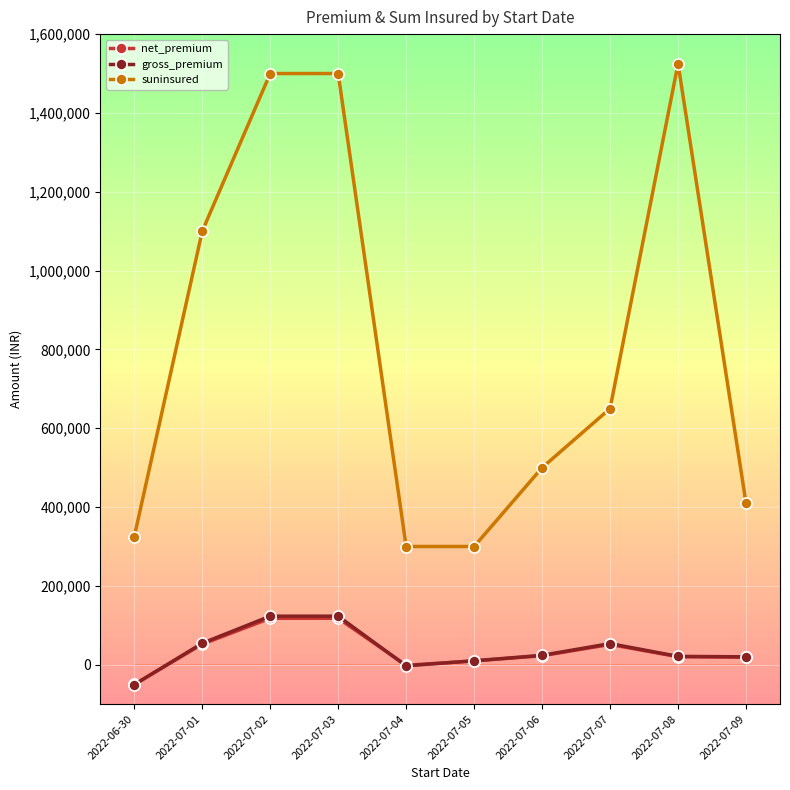

At which label is suninsured closest to 912500?

2022-07-01